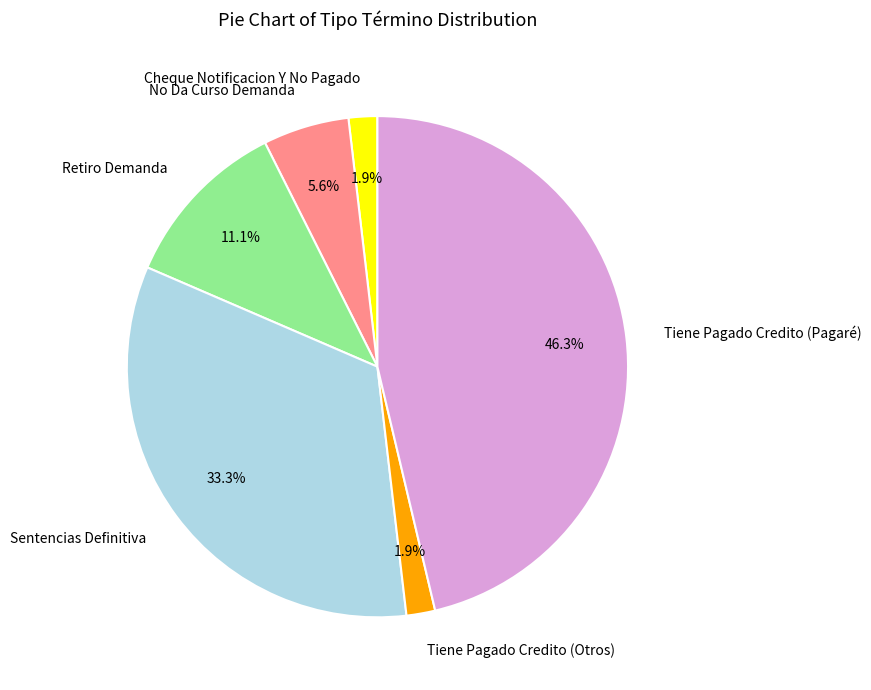

To the nearest percent, what is the combined percentage of Retiro Demanda and No Da Curso Demanda?

17%